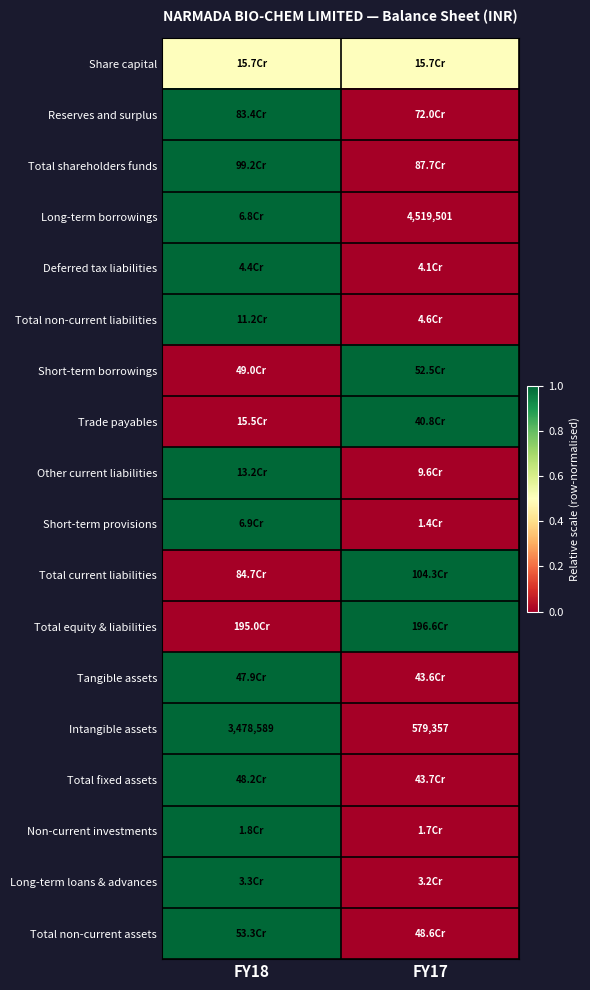

The value of Intangible assets at FY17 is 829597.7. True or false?

False